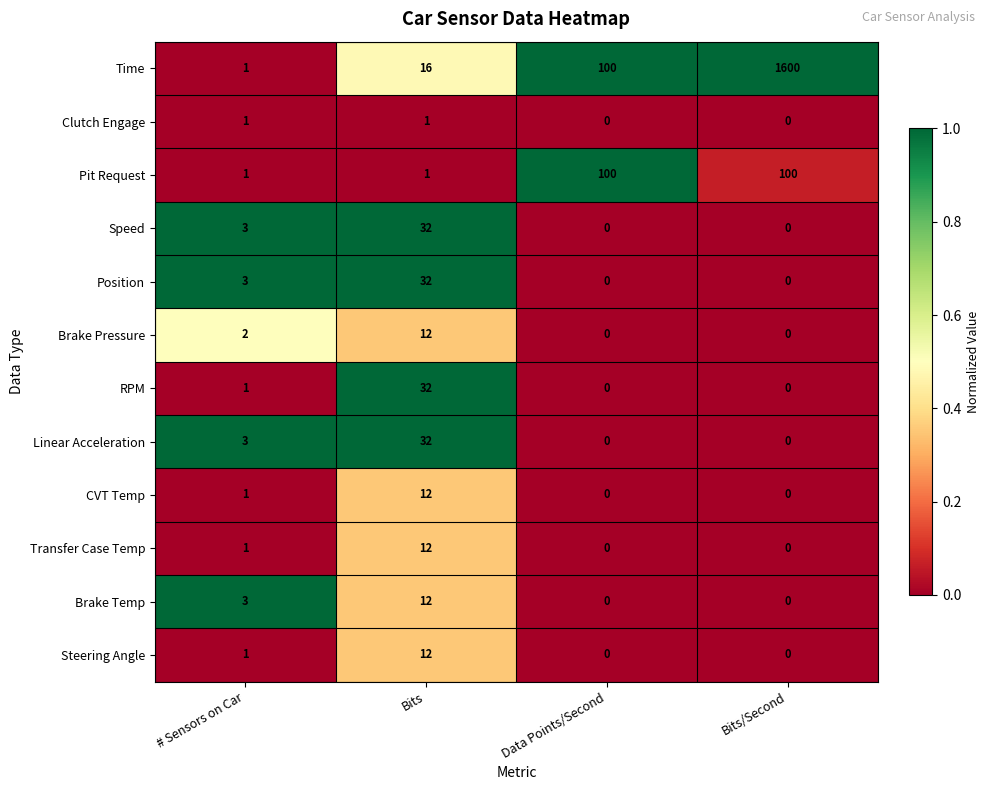

Which series has the largest total across all categories?

Time